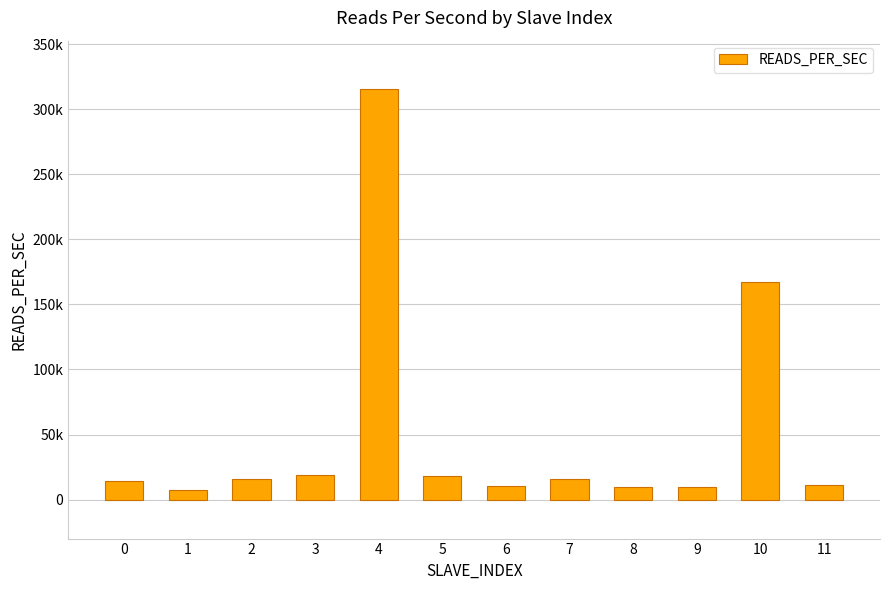

What is the change in value from 6 to 9?

-770.9